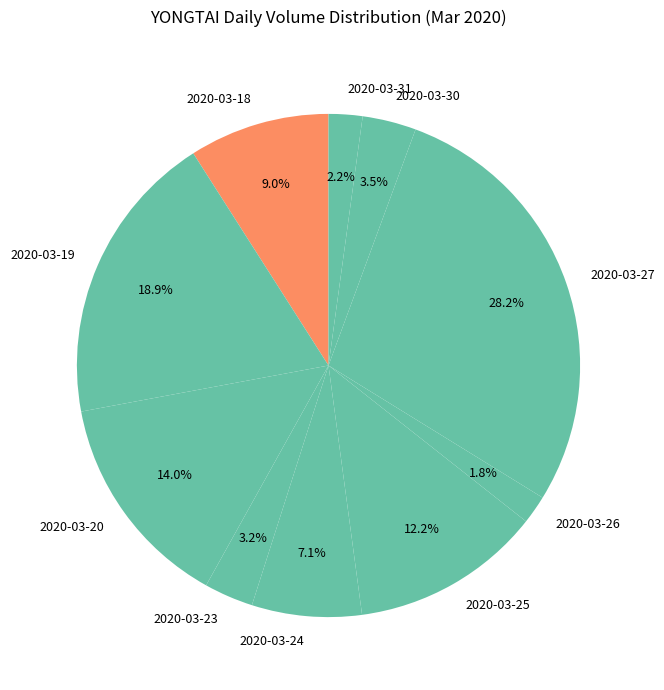

Does 2020-03-23 represent more than half of the total?

No